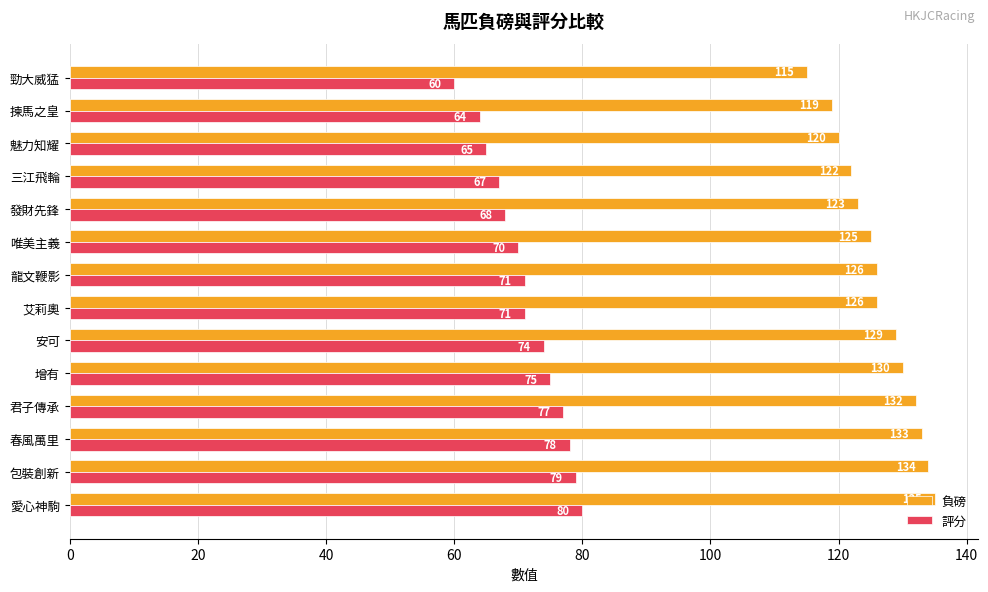

What is the spread (max minus min) of values at 發財先鋒?

55